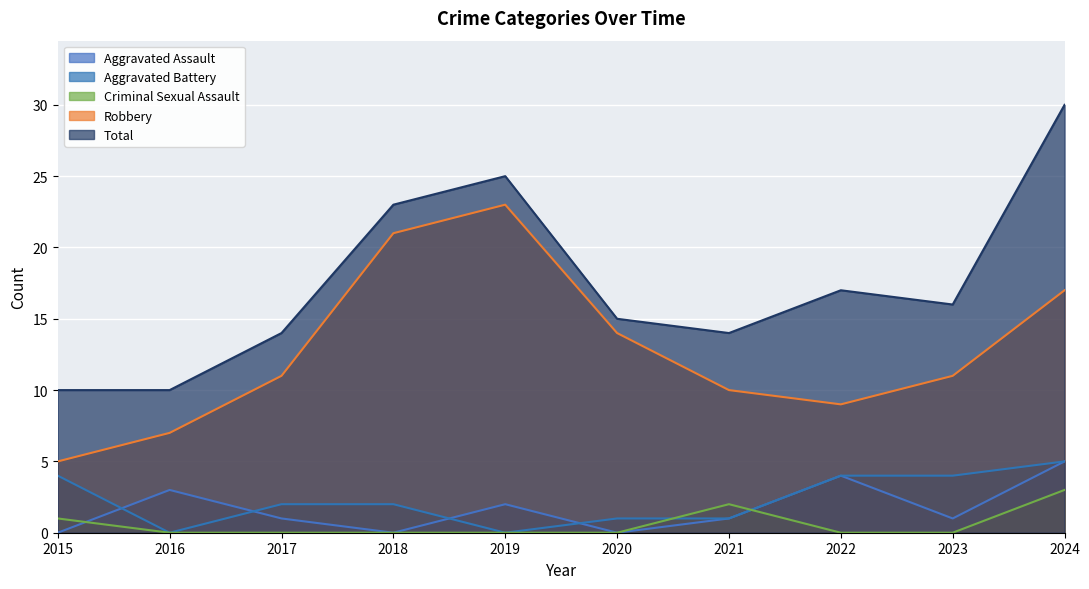

Reading left to right, what are all the values shown in this chart?

Aggravated Assault: 0	3	1	0	2	0	1	4	1	5
Aggravated Battery: 4	0	2	2	0	1	1	4	4	5
Criminal Sexual Assault: 1	0	0	0	0	0	2	0	0	3
Robbery: 5	7	11	21	23	14	10	9	11	17
Total: 10	10	14	23	25	15	14	17	16	30